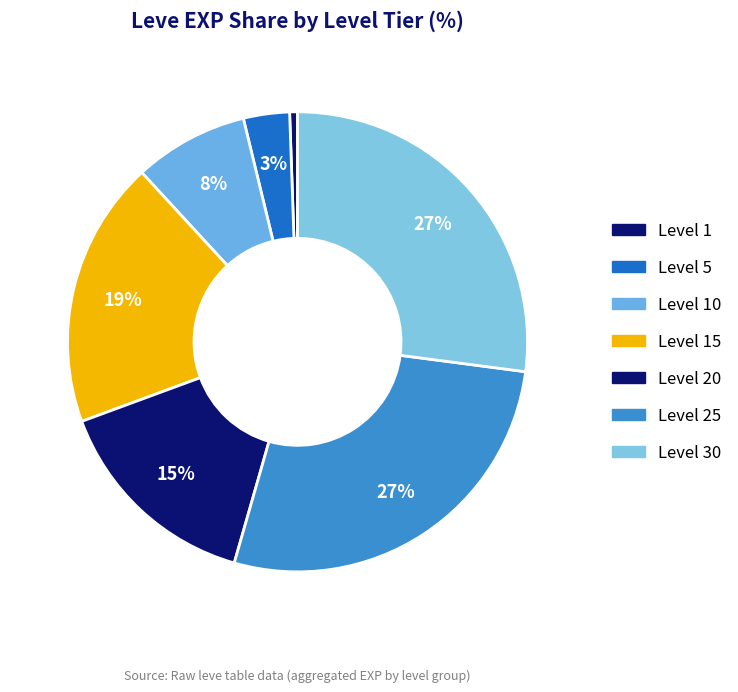

How many slices are in this pie chart?

7